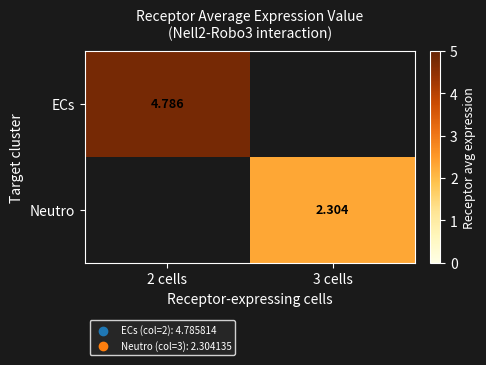

Which category has the highest value in the ECs series?

2 cells